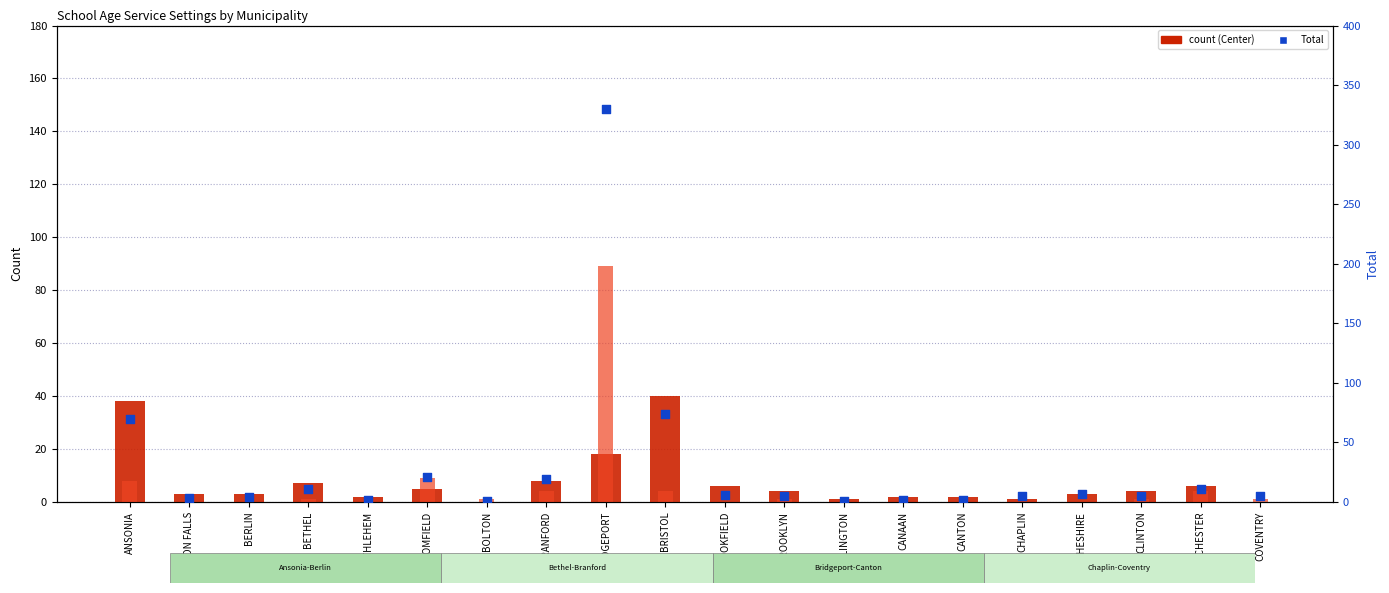

Which series reaches the minimum Y coordinate?

Center